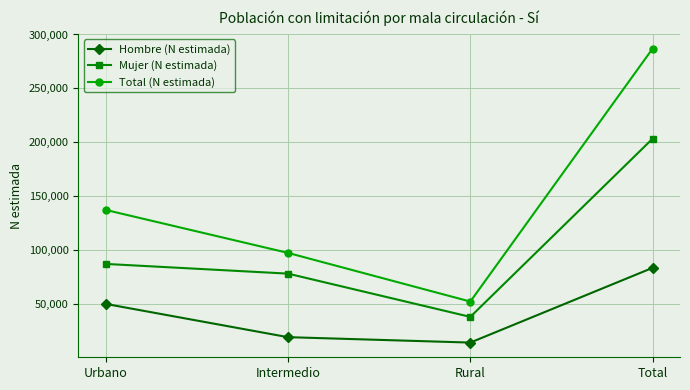

What is the difference between the Total (N estimada) values at Total and Urbano?

149680